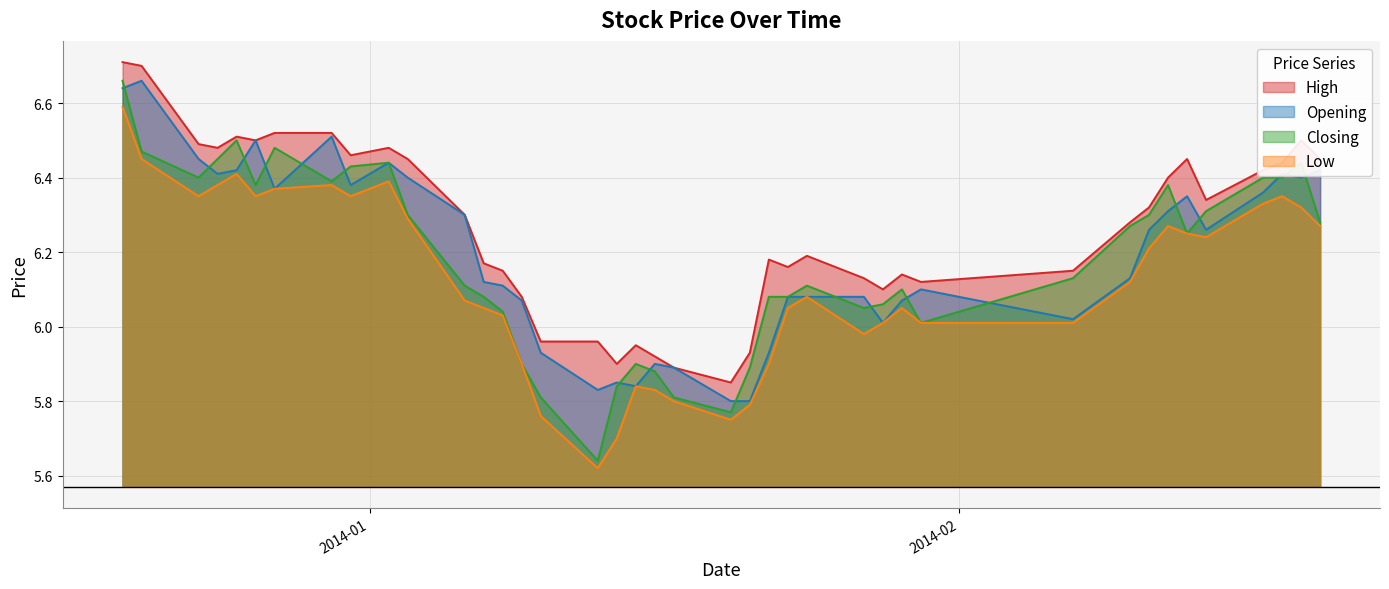

Where is the first local maximum for High?

2013-12-25